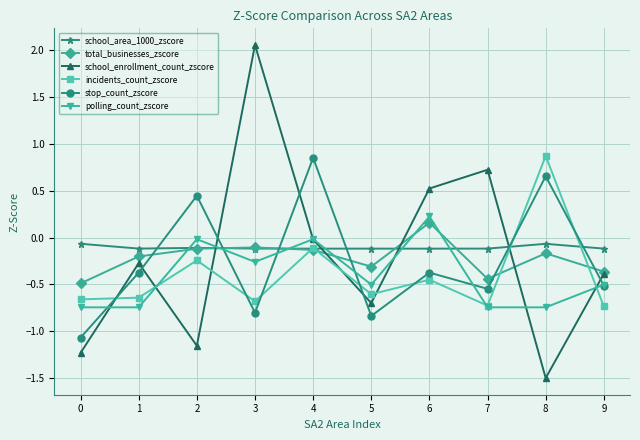

How many interior local peaks does the school_enrollment_count_zscore series have?

3